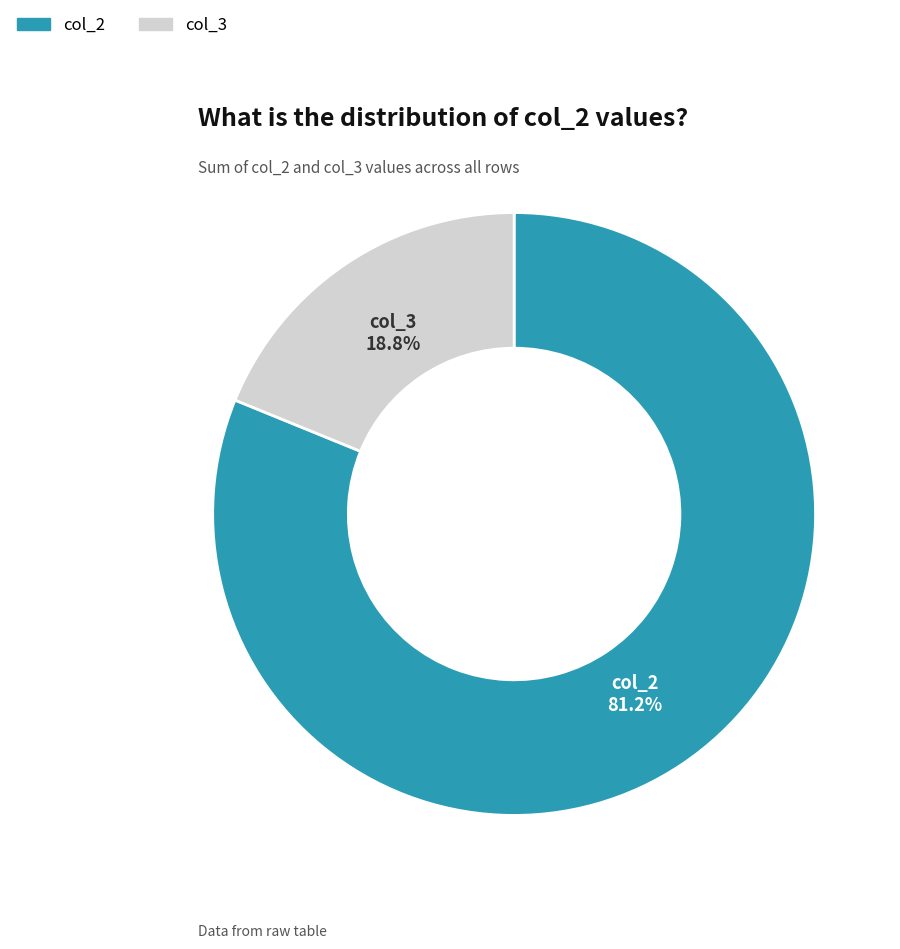

Does any single category account for the majority?

Yes